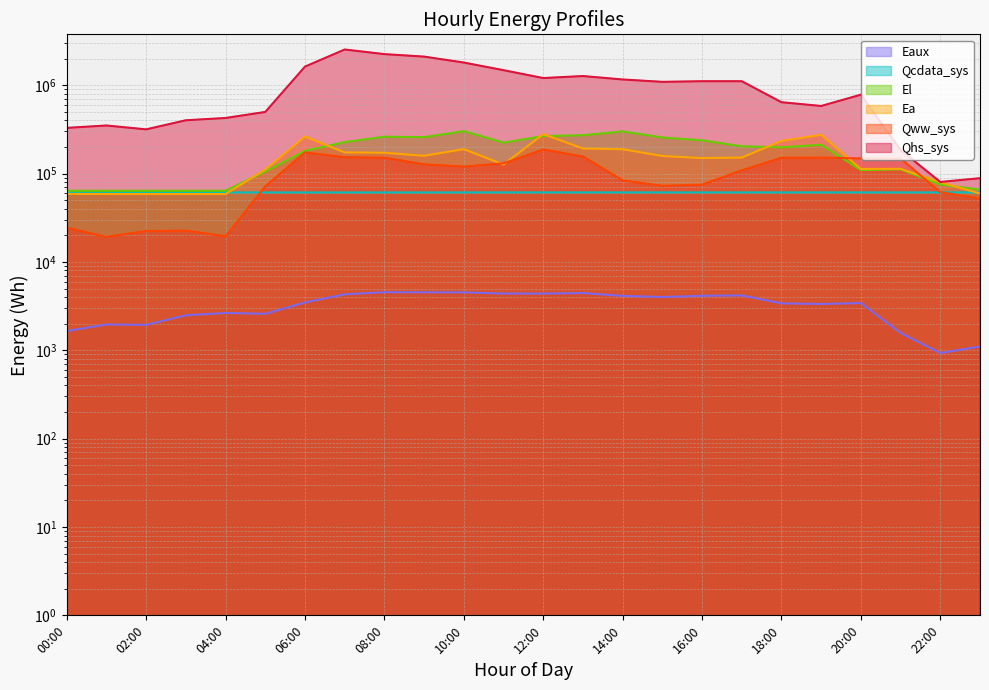

What is the value of the El point at the 2nd from the left?

63891.4